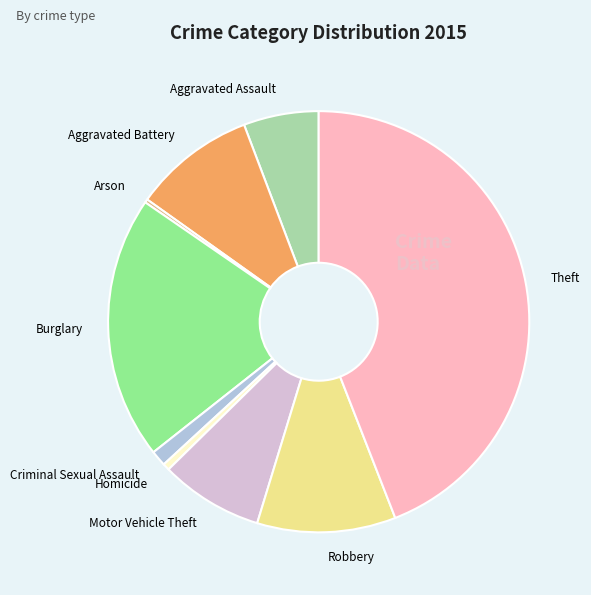

Combined, do Motor Vehicle Theft and Theft account for over 50%?

Yes